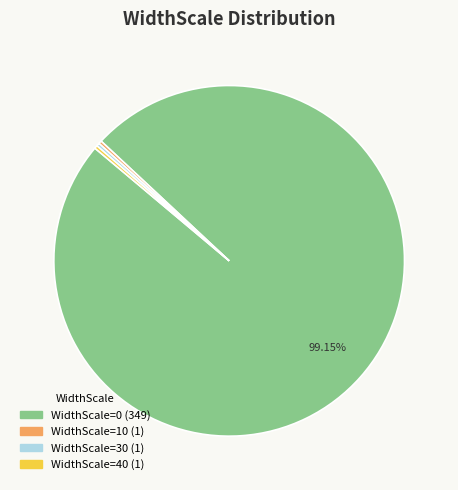

What is the ratio of the value at WidthScale=10 to the value at WidthScale=30?

1.0